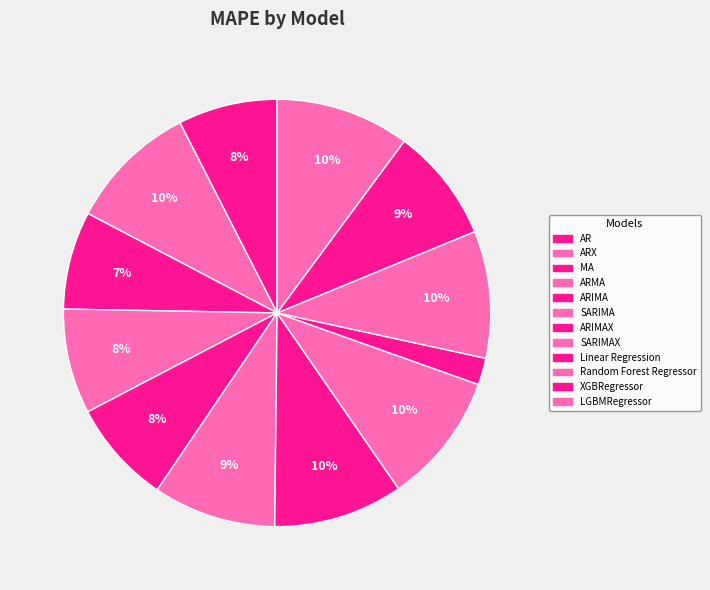

To the nearest percent, what is the difference between the largest and smallest slice percentages?

8%